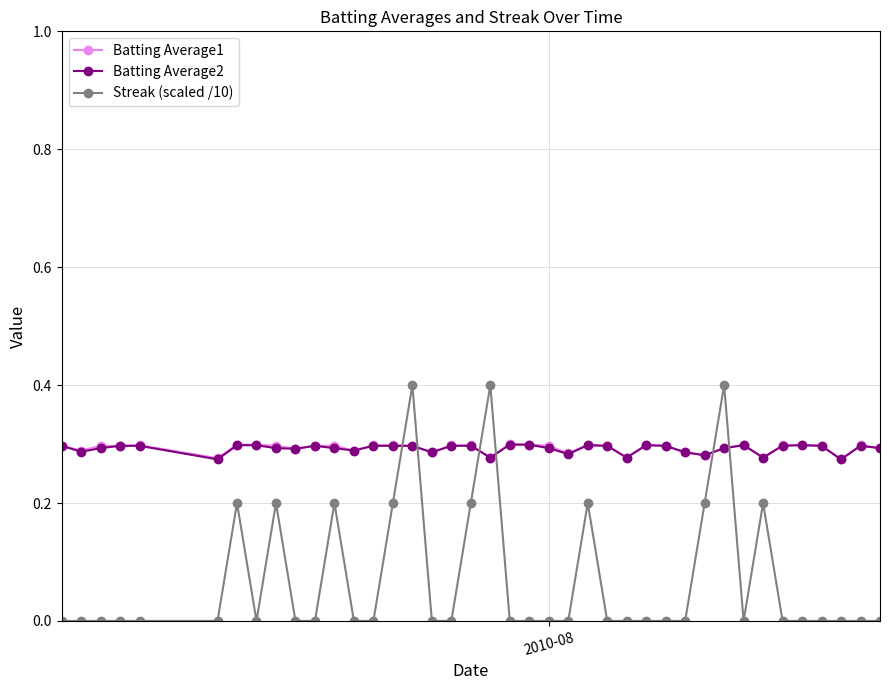

Which series has the widest spread of values?

Streak (scaled /10)